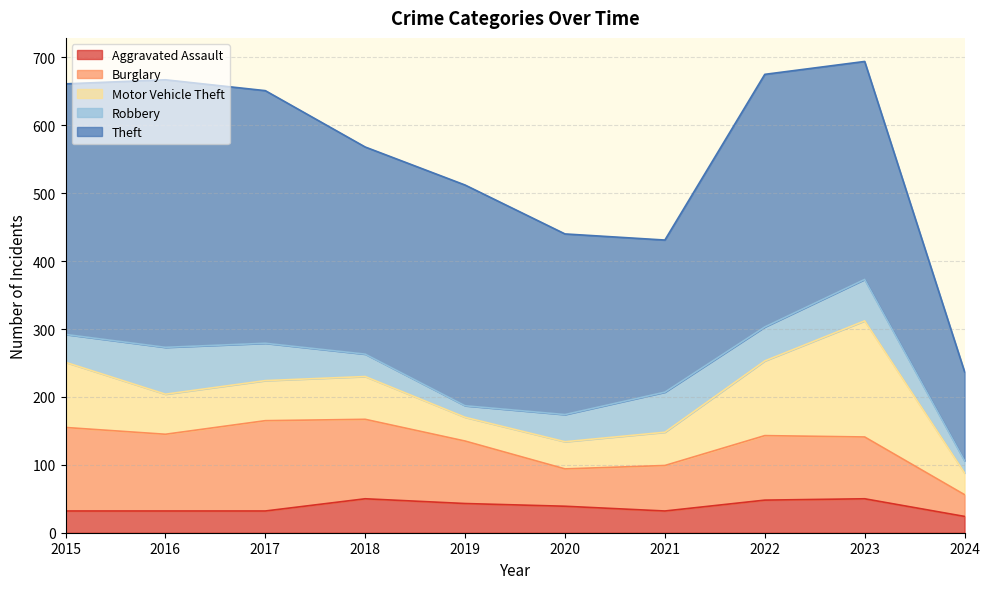

Where is the first local minimum for Robbery?

2019